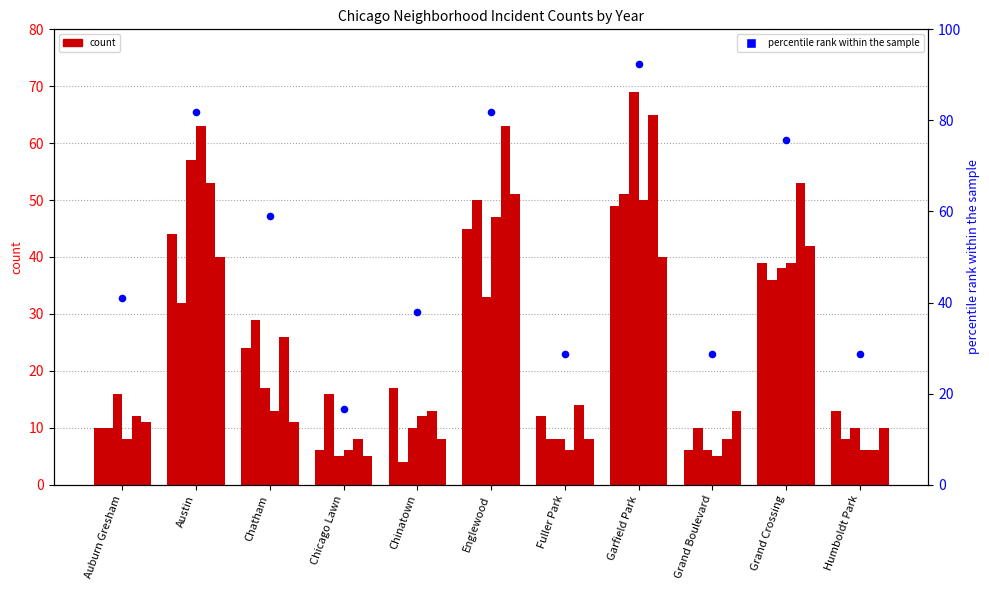

Between Chatham and Chicago Lawn, which is larger?

Chatham